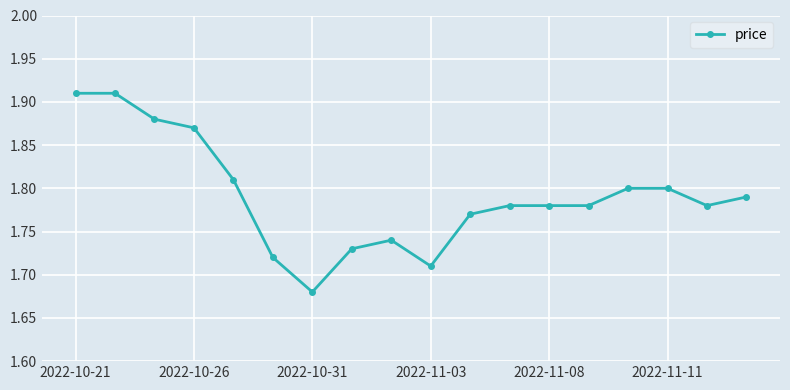

What is the sum of all values?

32.2